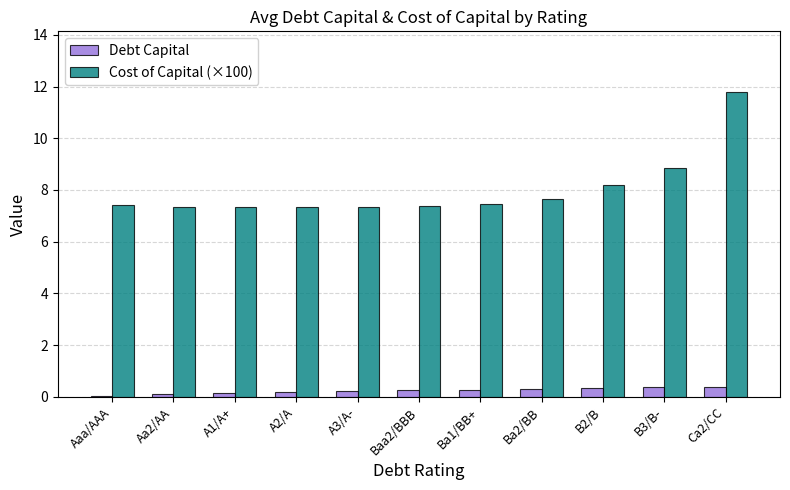

At Ba1/BB+, list the series in order from largest to smallest.

Cost of Capital (×100), Debt Capital